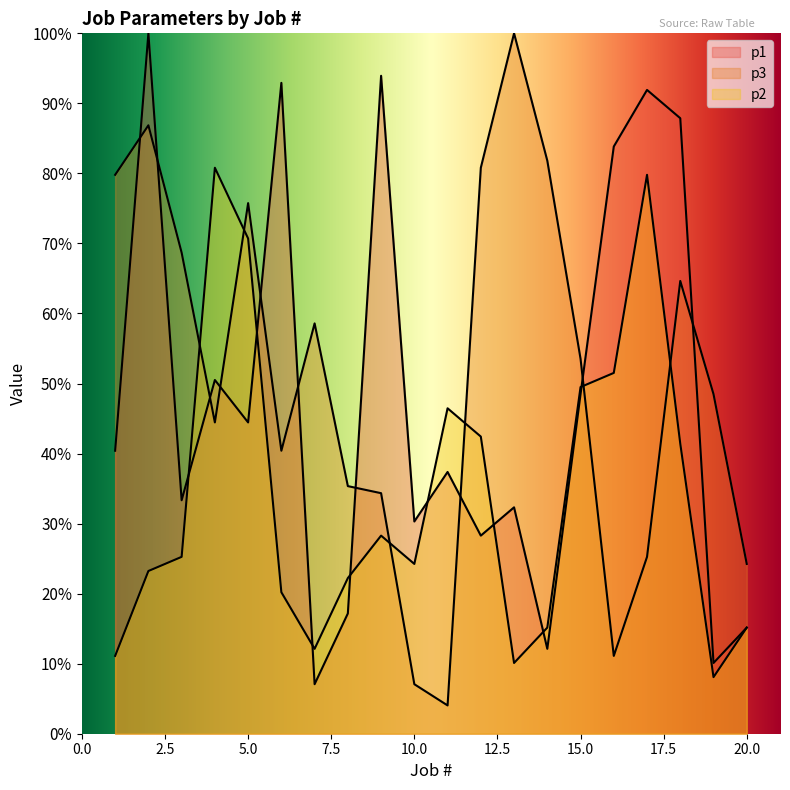

Between which two adjacent categories do p3 and p2 first intersect?

3 and 4